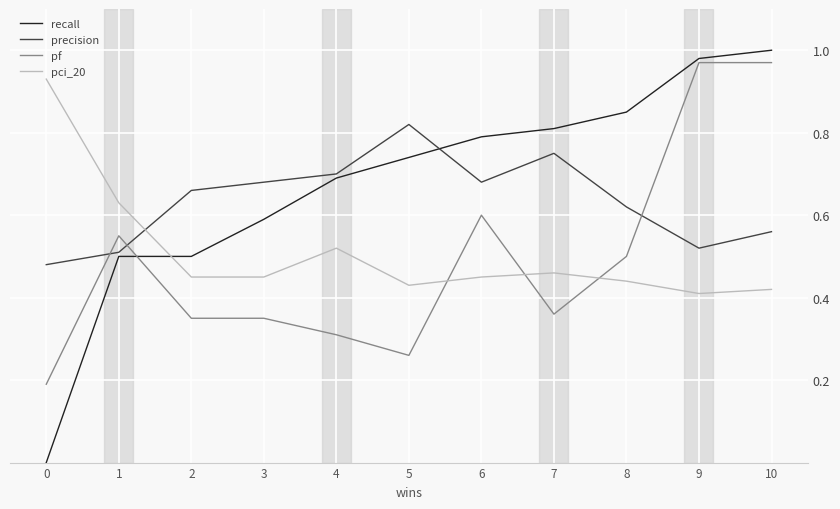

True or false: pci_20 has a value of 0.5 at 2.

True